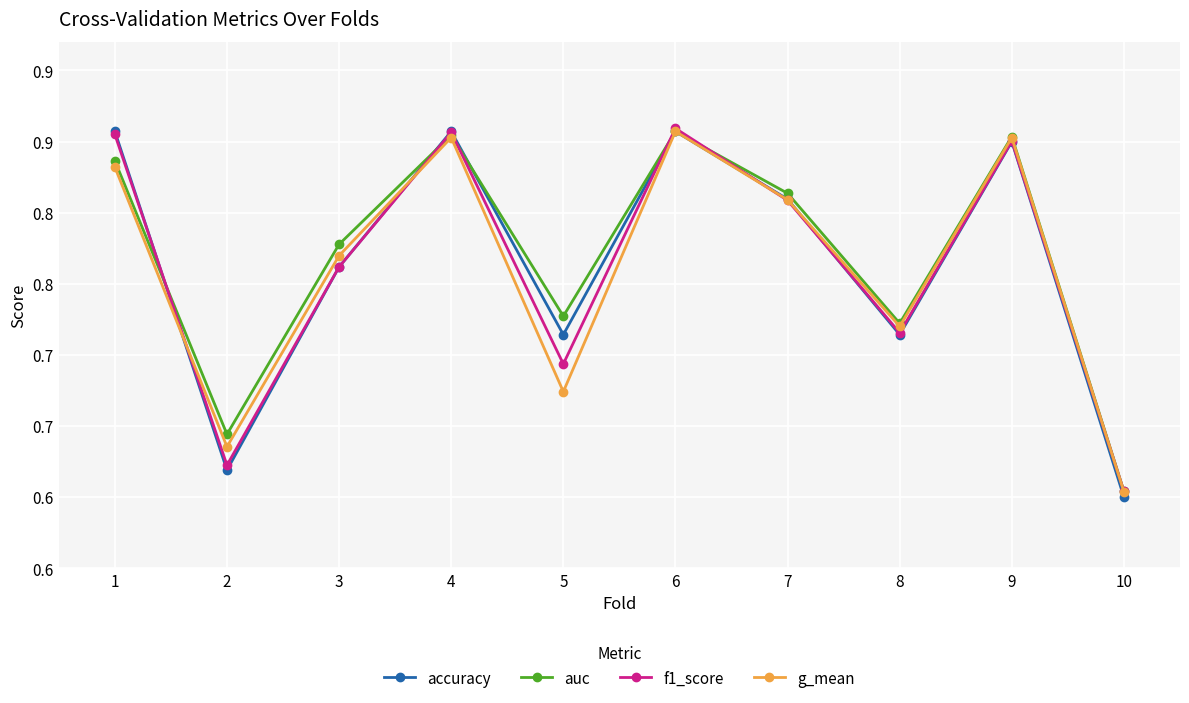

At which label is auc closest to 0?

10